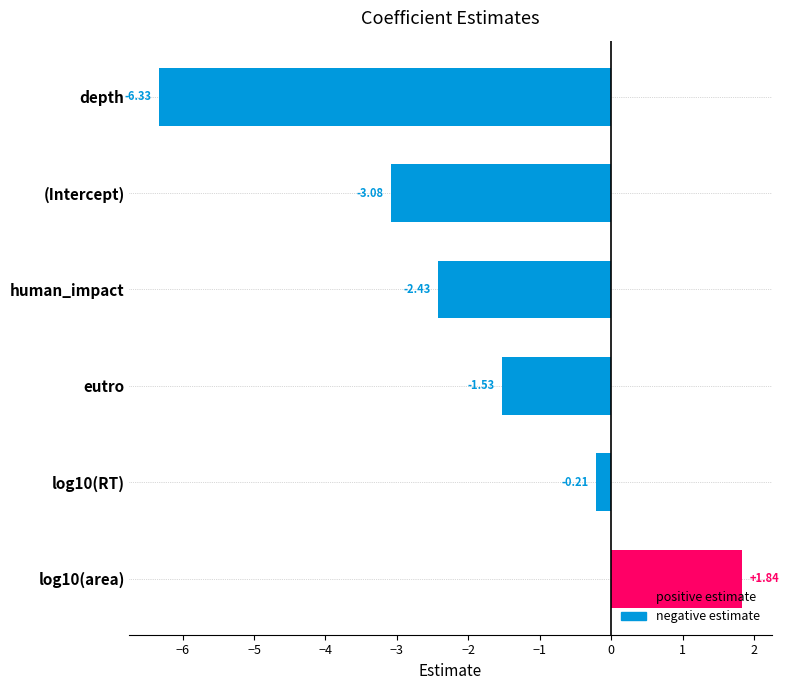

At which label is the value closest to -2?

human_impact